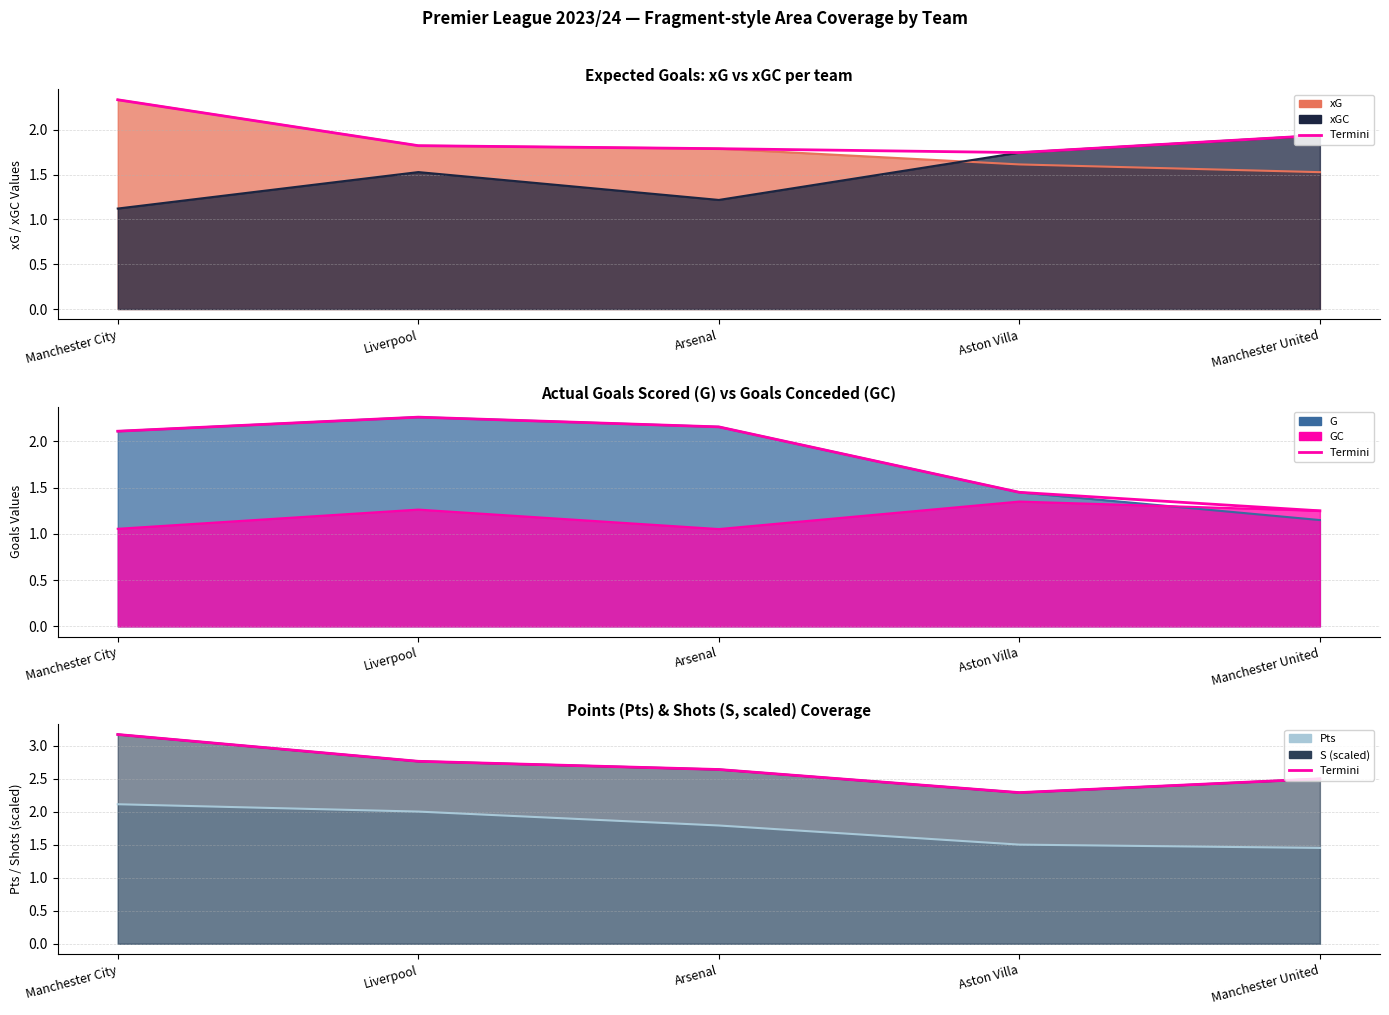

Where is the first local minimum?

Aston Villa